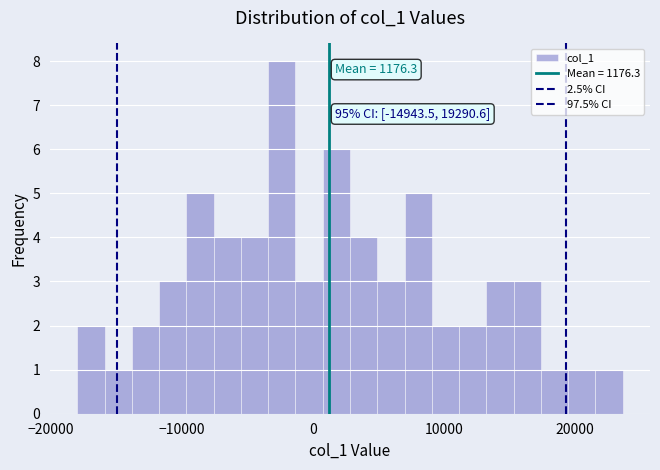

Around what value on the x-axis is the tallest bar? Give the approximate position of its centre, as read against the axis.

-2000